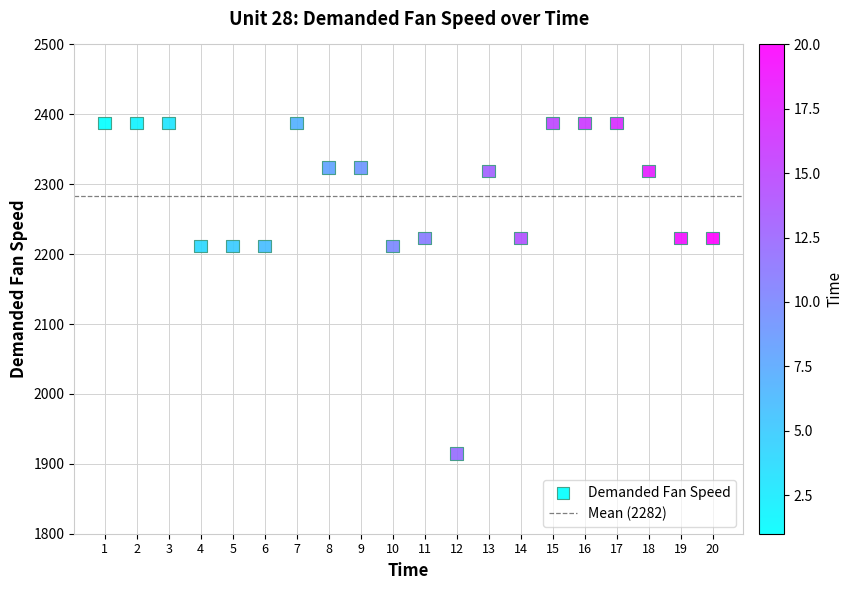

What is the range of Y values (max minus min)?

473